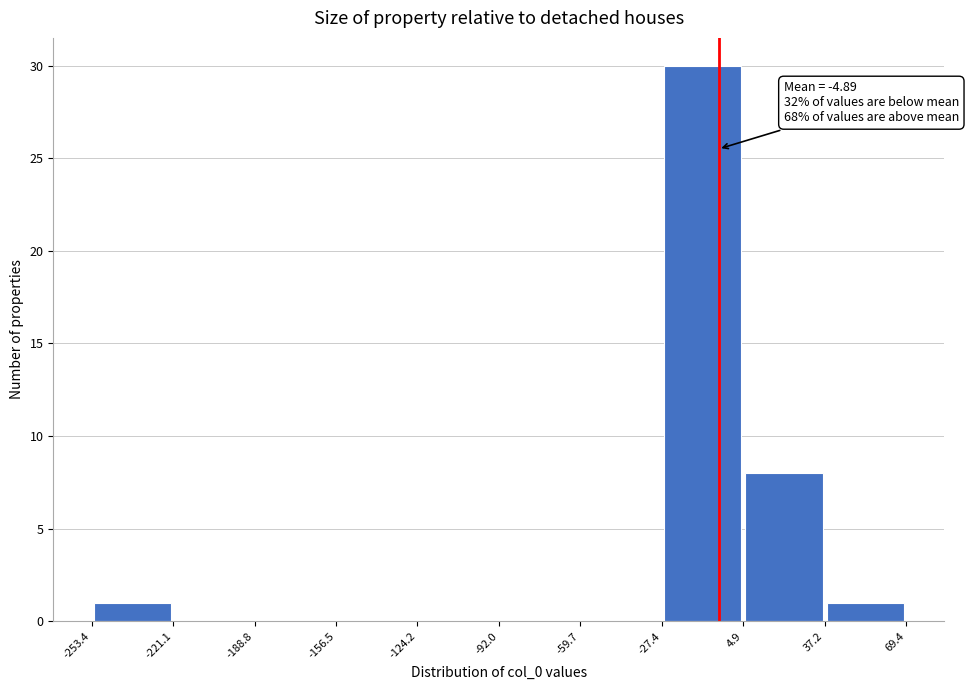

Which range on the x-axis has the tallest bar?

-27.4 to 4.9